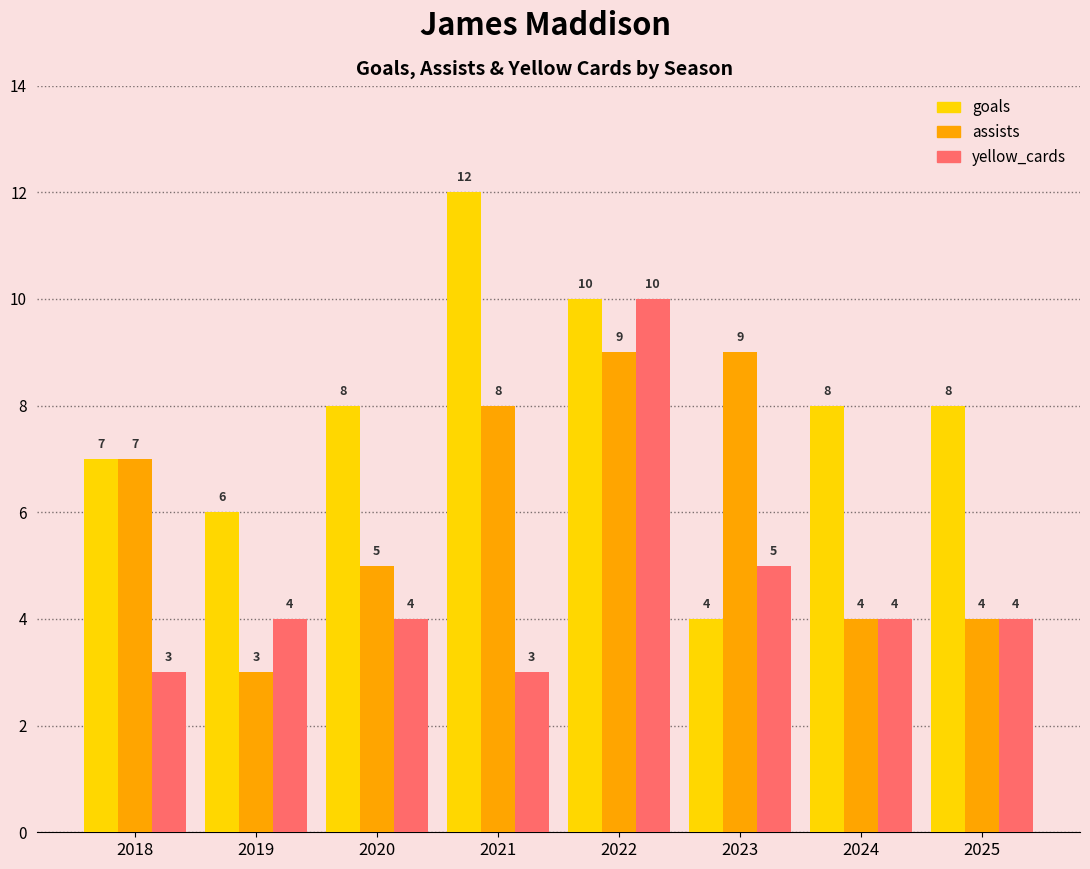

At 2019, list the series in order from smallest to largest.

assists, yellow_cards, goals